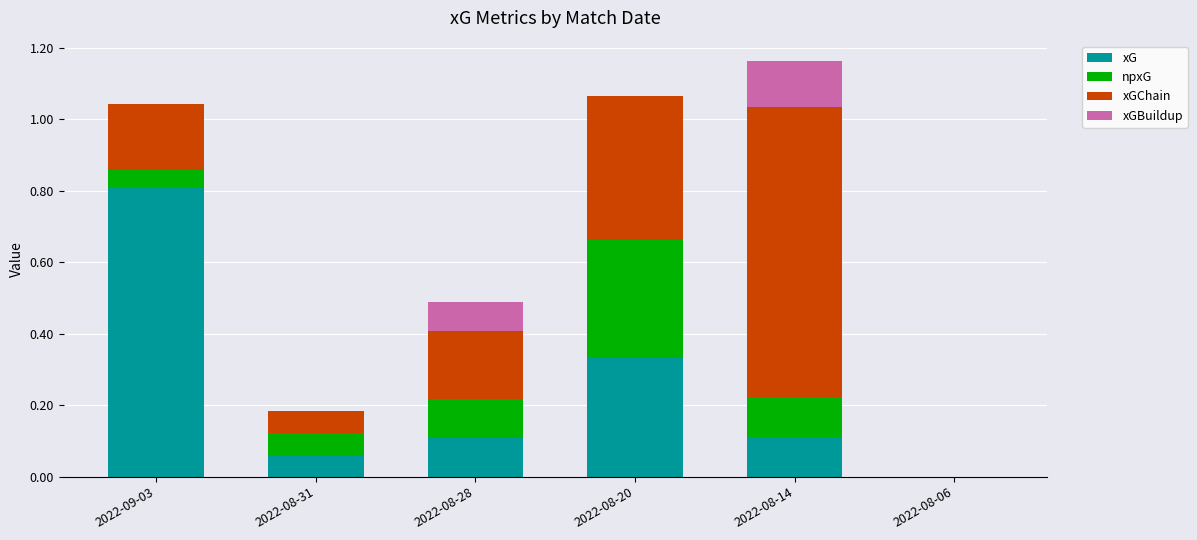

What is the total value across all series at 2022-08-28?

0.5